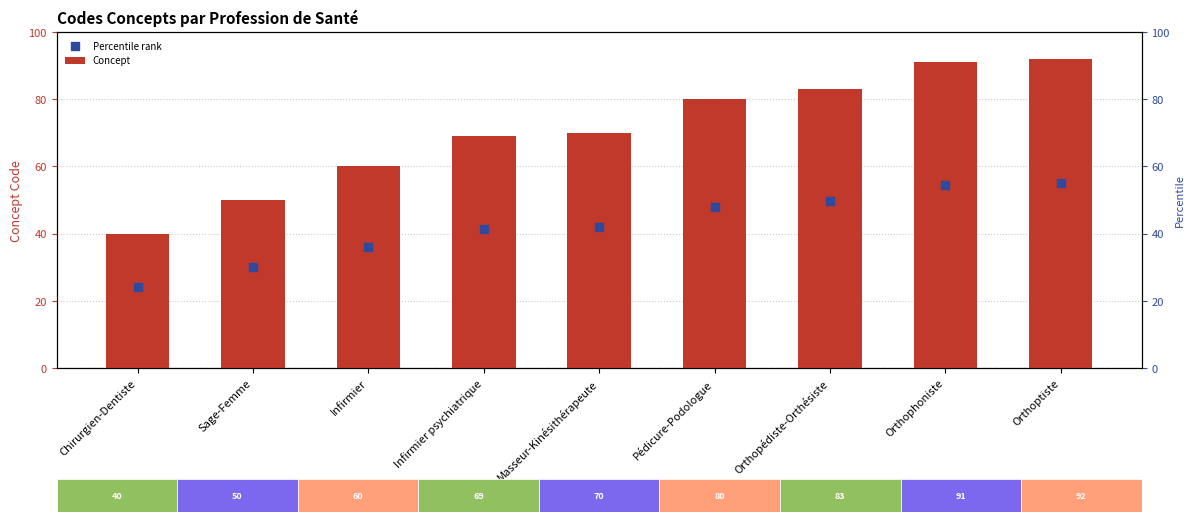

Which series has the largest Y range (max minus min)?

Concept